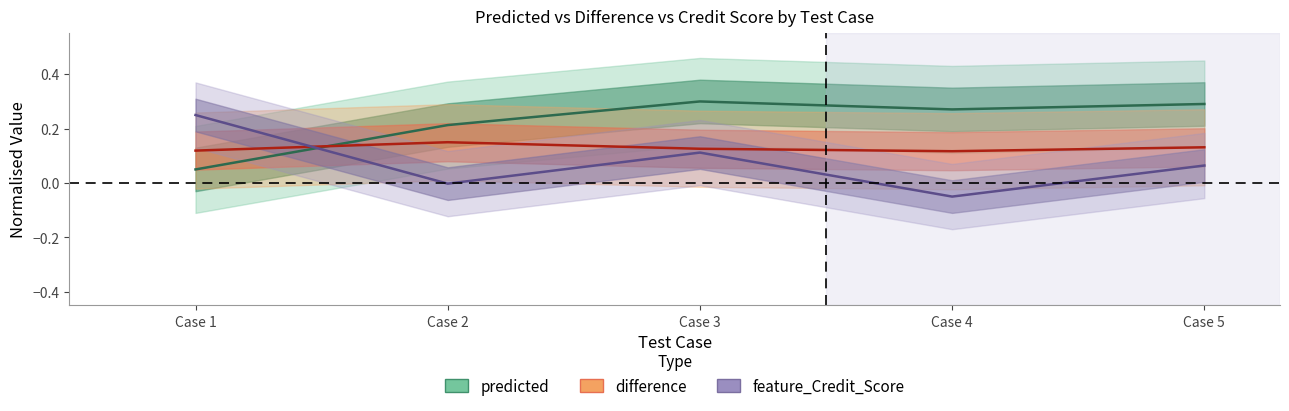

How many lines are shown in the chart?

3